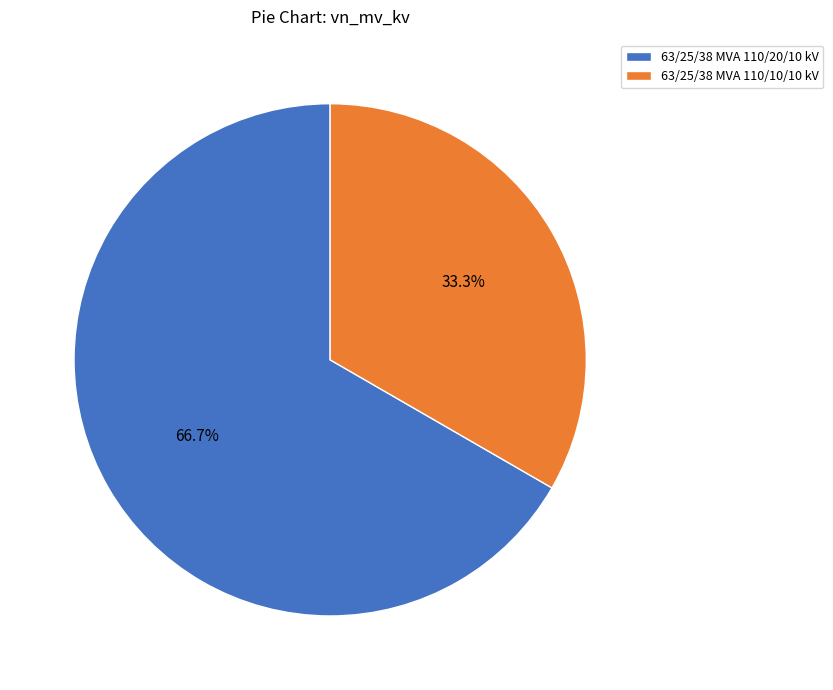

To the nearest percent, what is the difference between the largest and smallest slice percentages?

33%